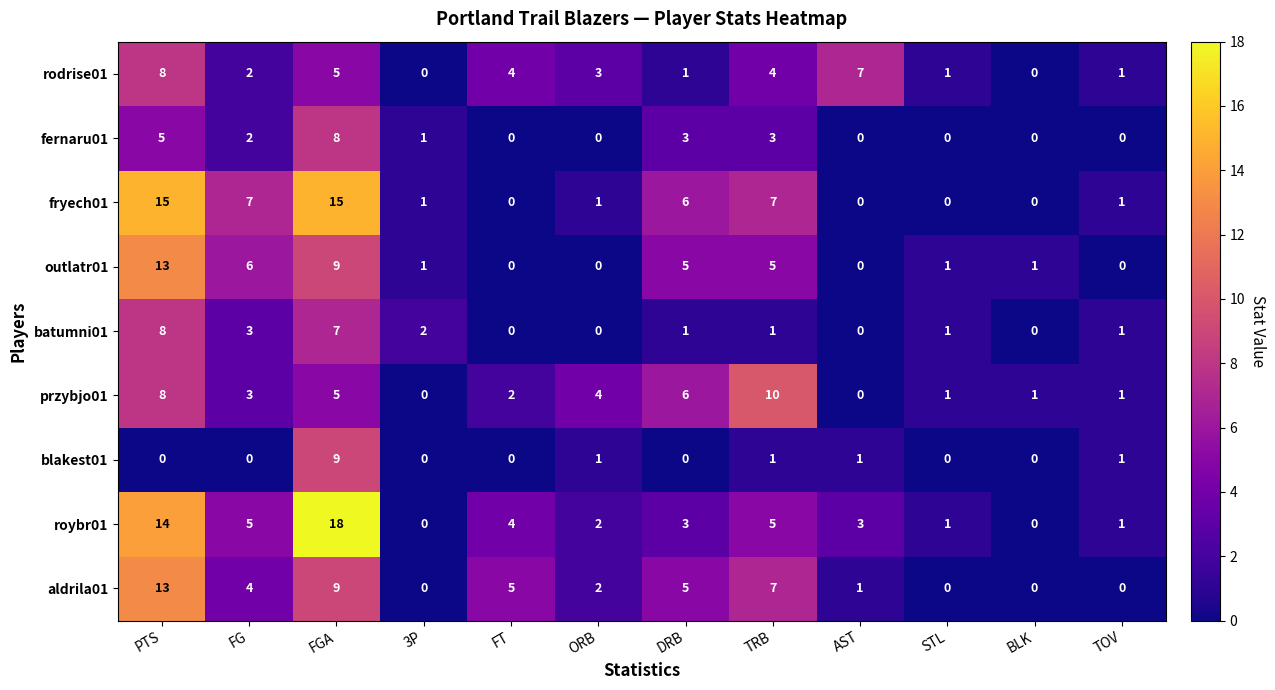

Count the przybjo01 values in the range 1 to 6.

8